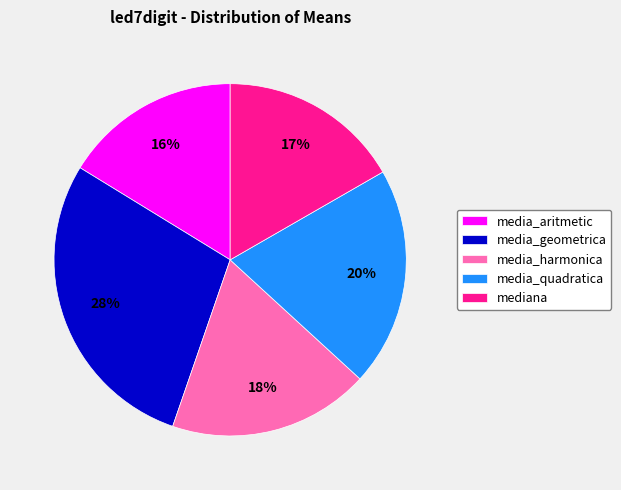

Which category has the biggest portion of the pie?

media_geometrica